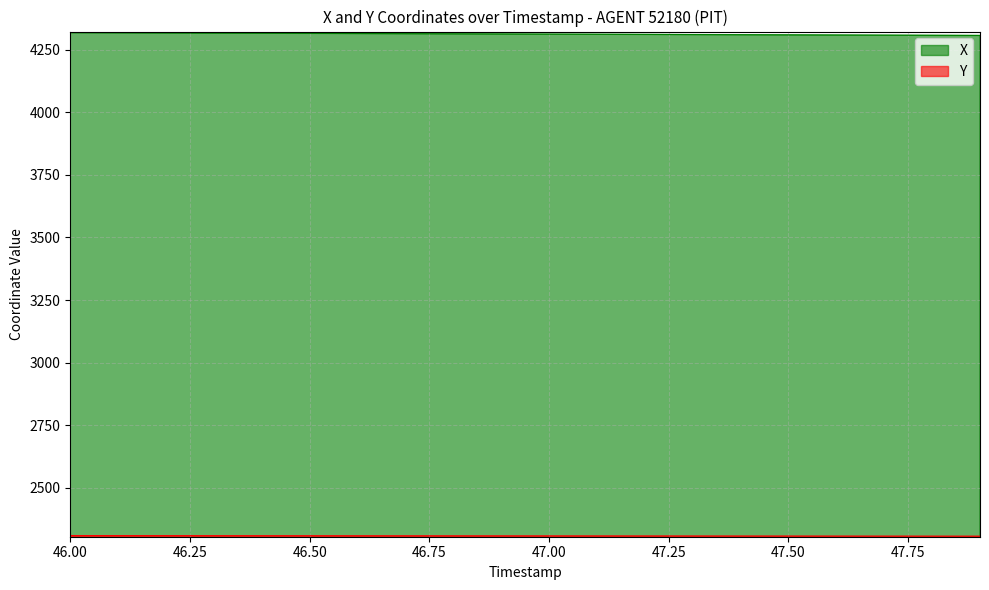

At 47.9, list the series in order from smallest to largest.

Y, X